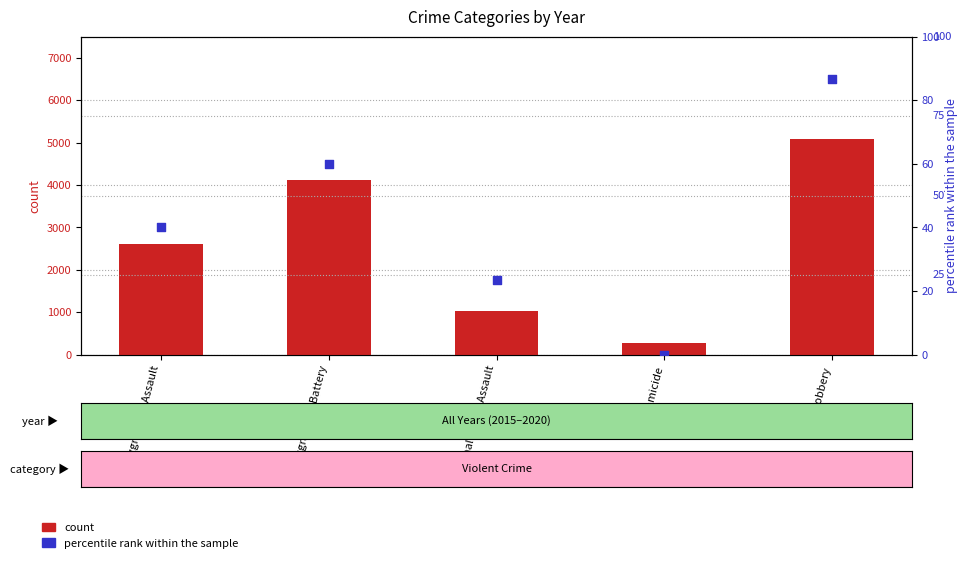

What is the total value across all series at Criminal Sexual Assault?

1059.3